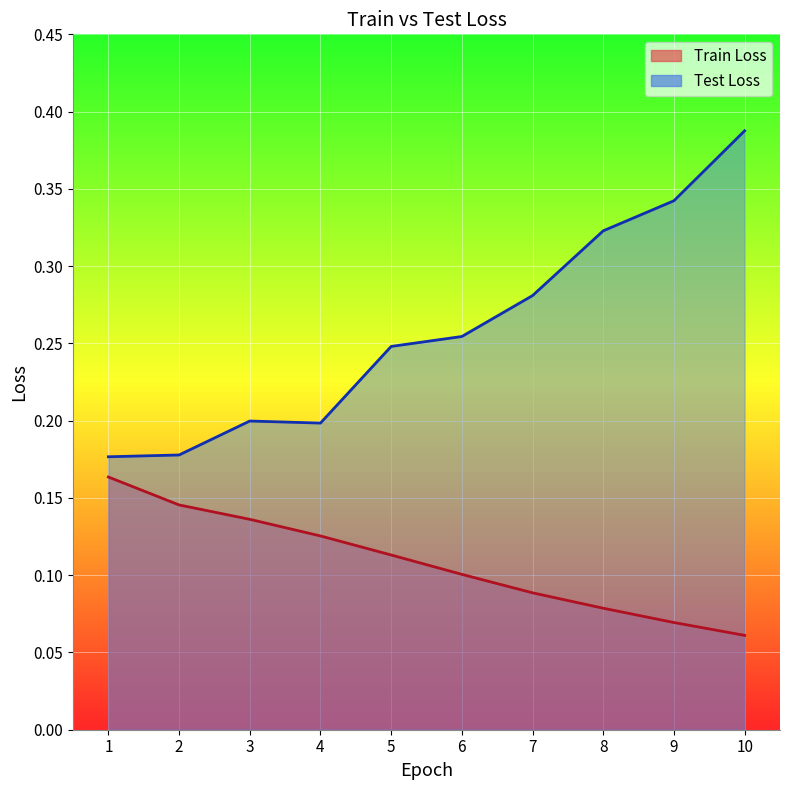

At which label does Train Loss reach its peak?

1